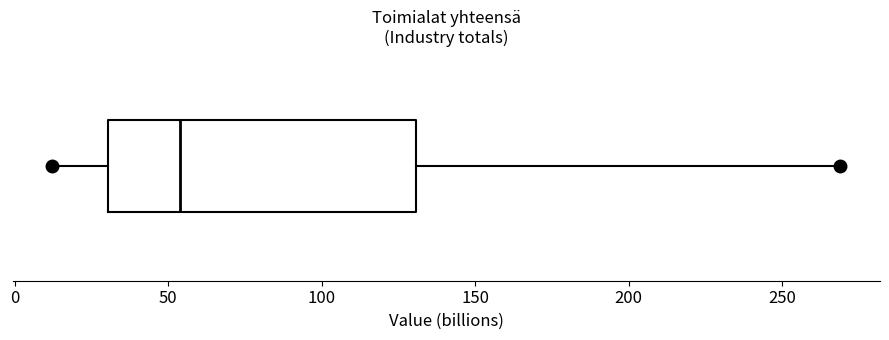

Where does the median line of the box sit on the x-axis? The values are not printed on the chart, so give them approximately, as read against the axis.

55